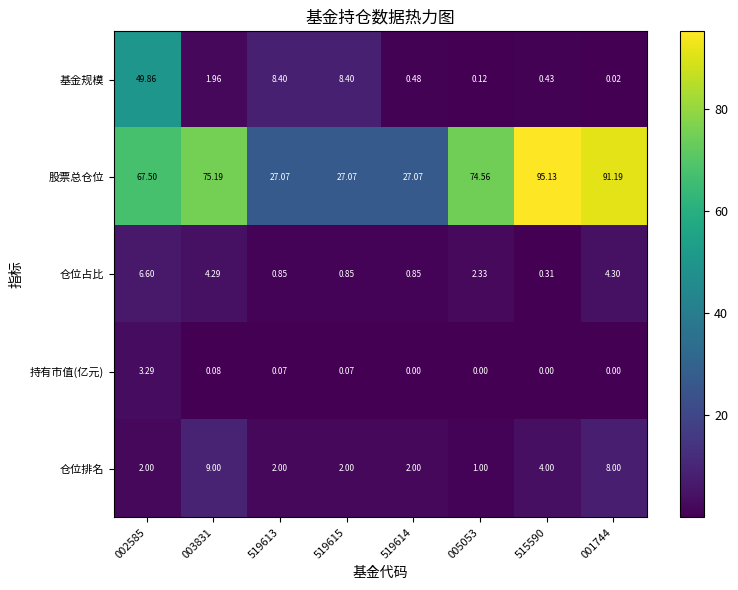

Which label corresponds to the largest value in the chart?

515590